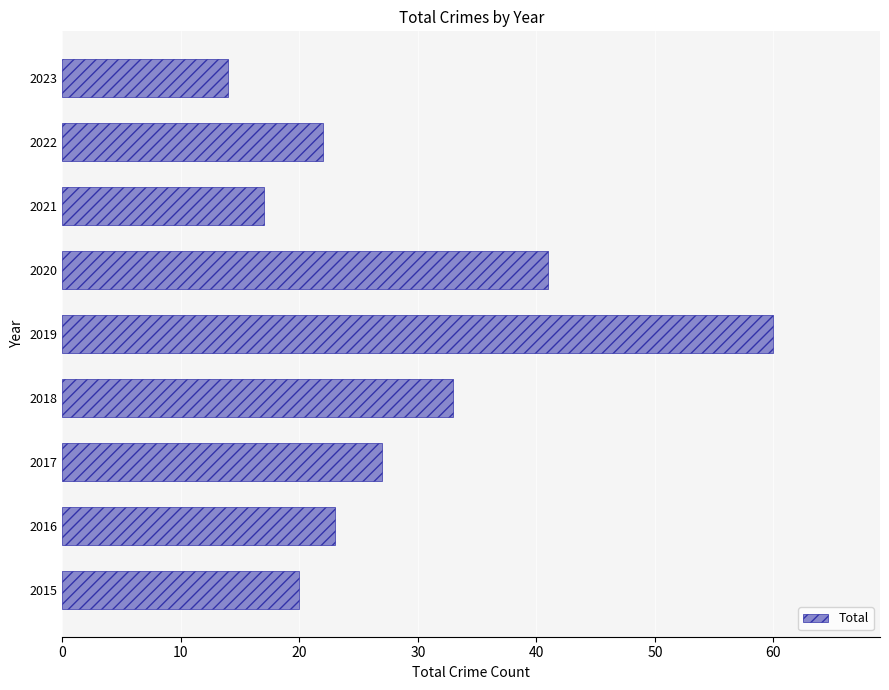

How many values are below 23?

4